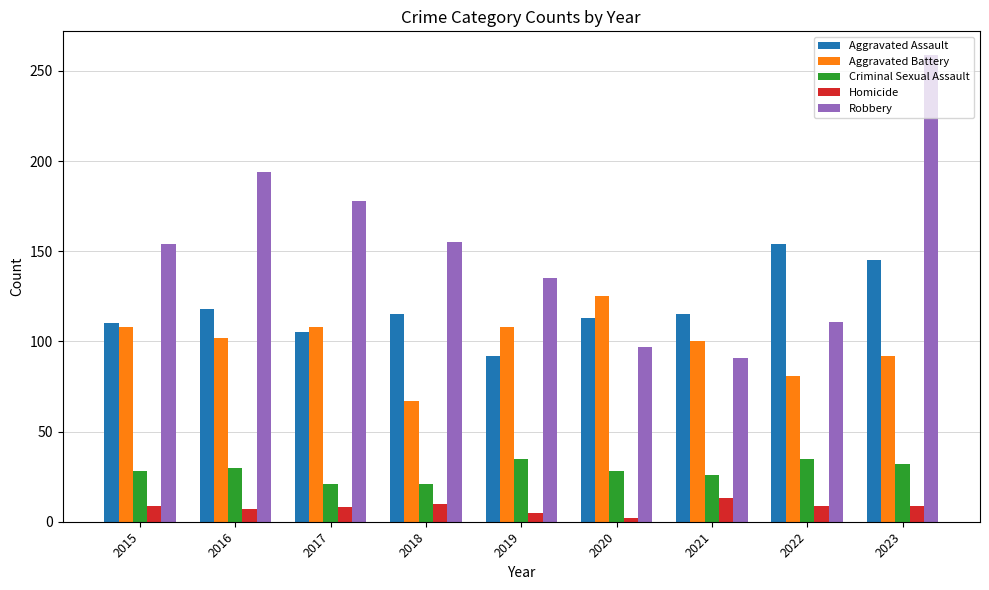

Which label corresponds to the largest value in the chart?

2023